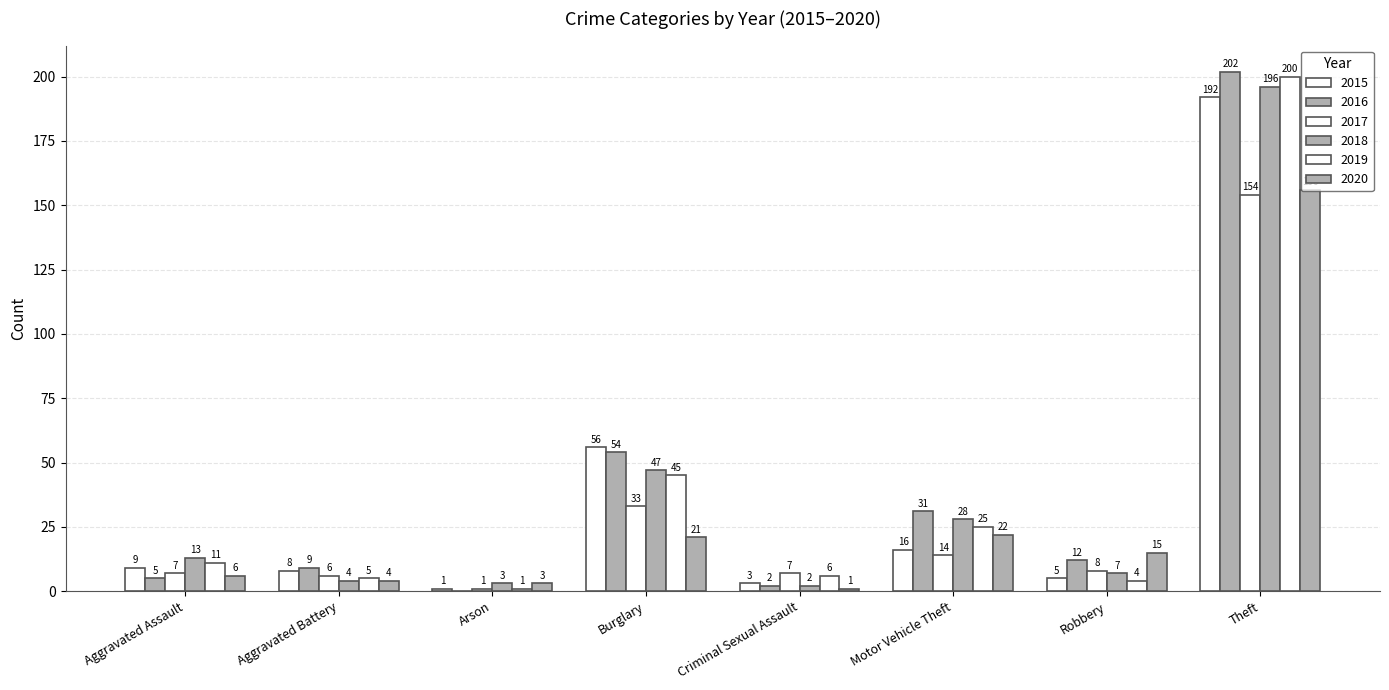

Count the number of data series in this chart.

6